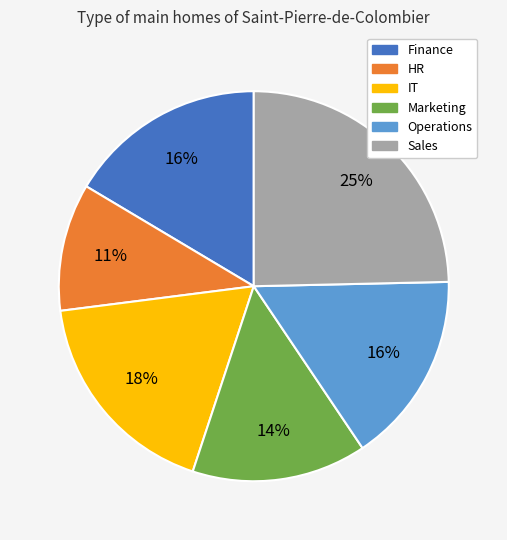

What percentage is the Marketing slice, to the nearest percent?

14%